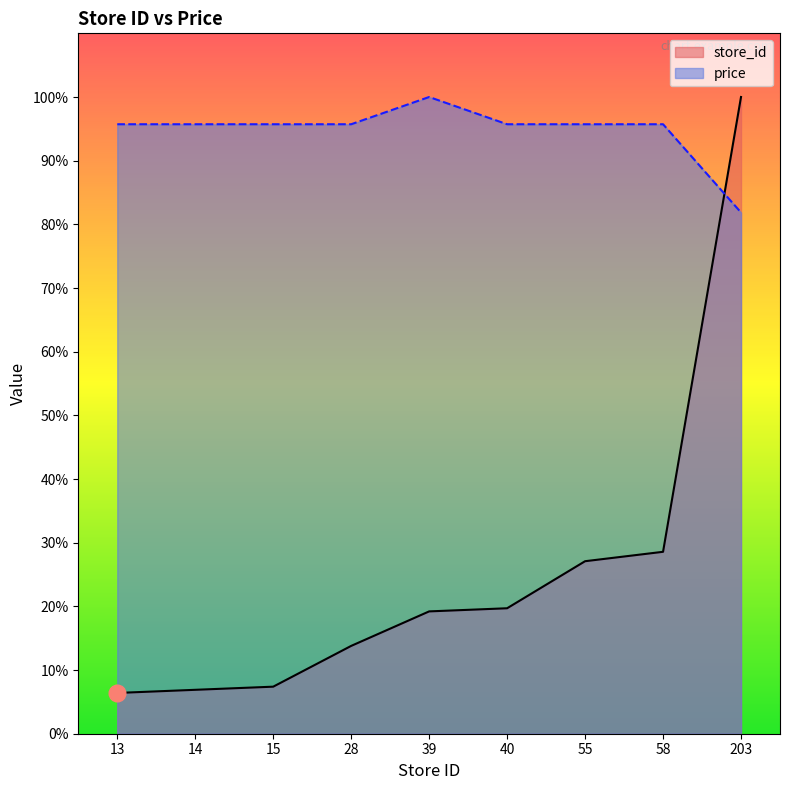

Between which two adjacent categories do price and store_id first intersect?

58 and 203